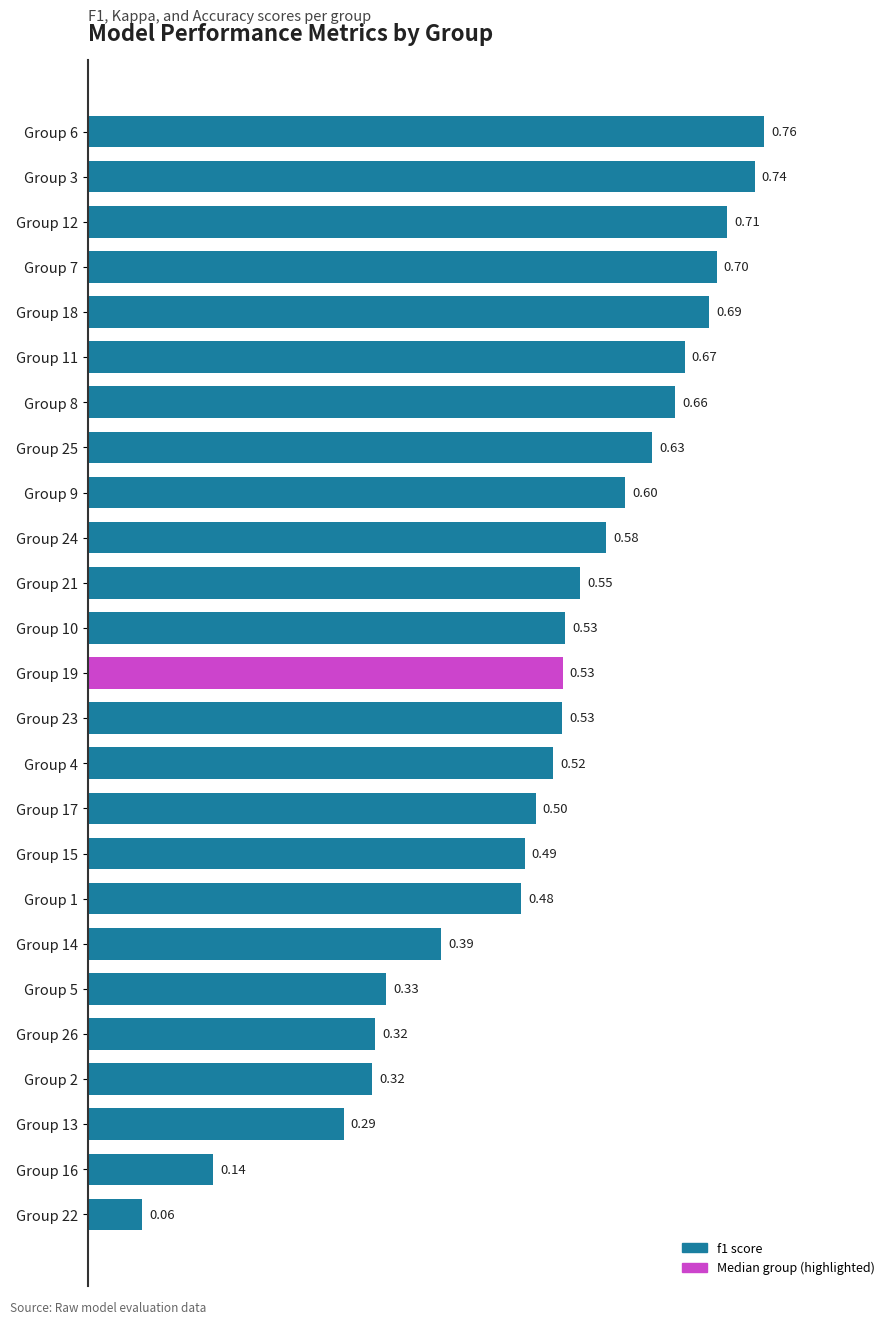

What is the difference between the maximum and minimum values?

0.7